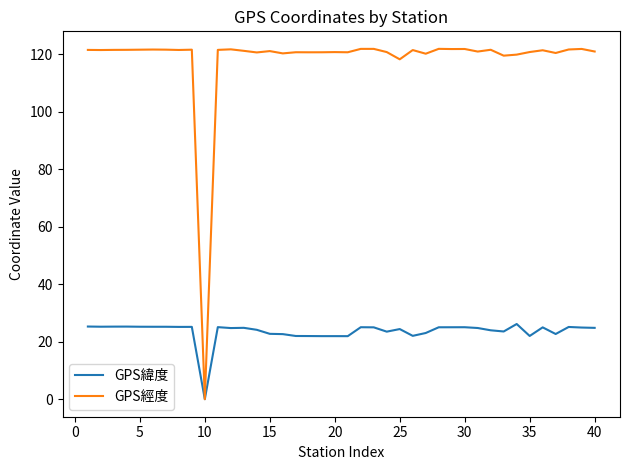

Which series has the largest range (max minus min)?

GPS經度